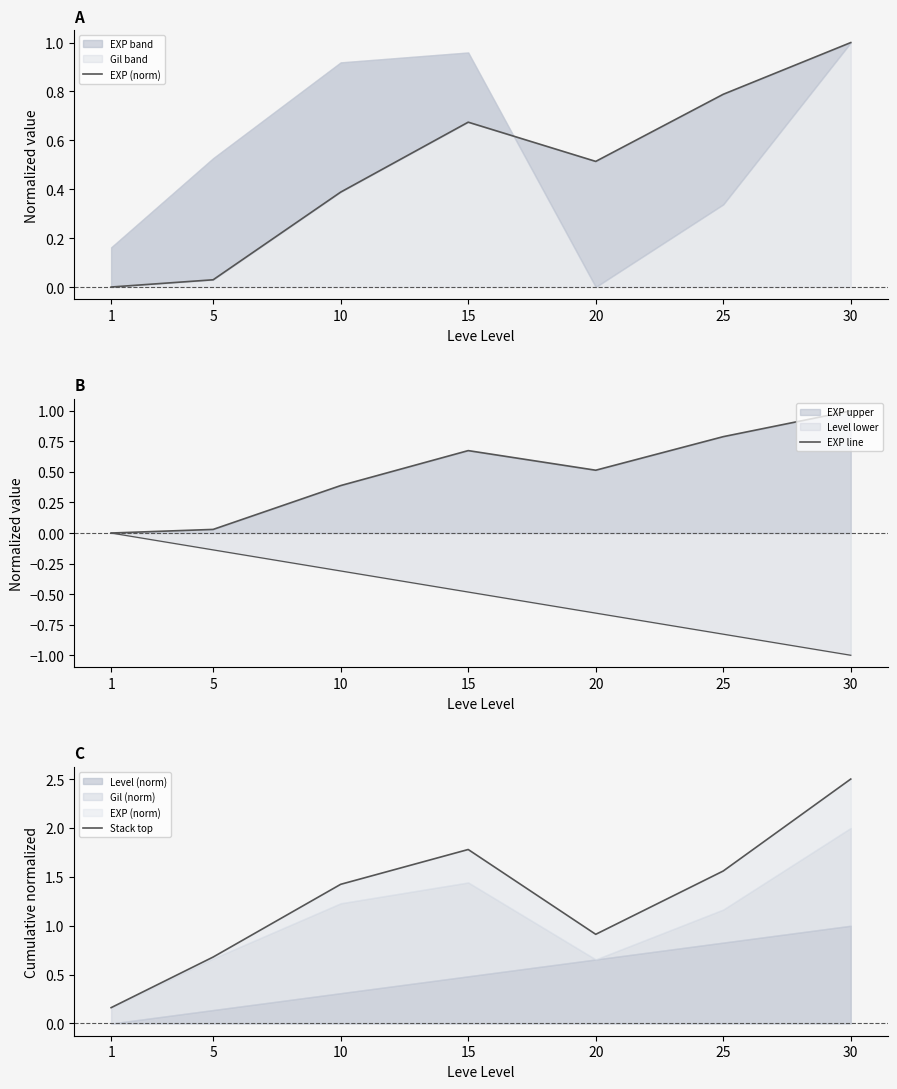

Reading left to right, extract all data points from this chart.

EXP (norm): 0.0	0.0	0.4	0.7	0.5	0.8	1.0
EXP line: 0.0	0.0	0.4	0.7	0.5	0.8	1.0
Stack top: 0.2	0.7	1.4	1.8	0.9	1.6	2.5